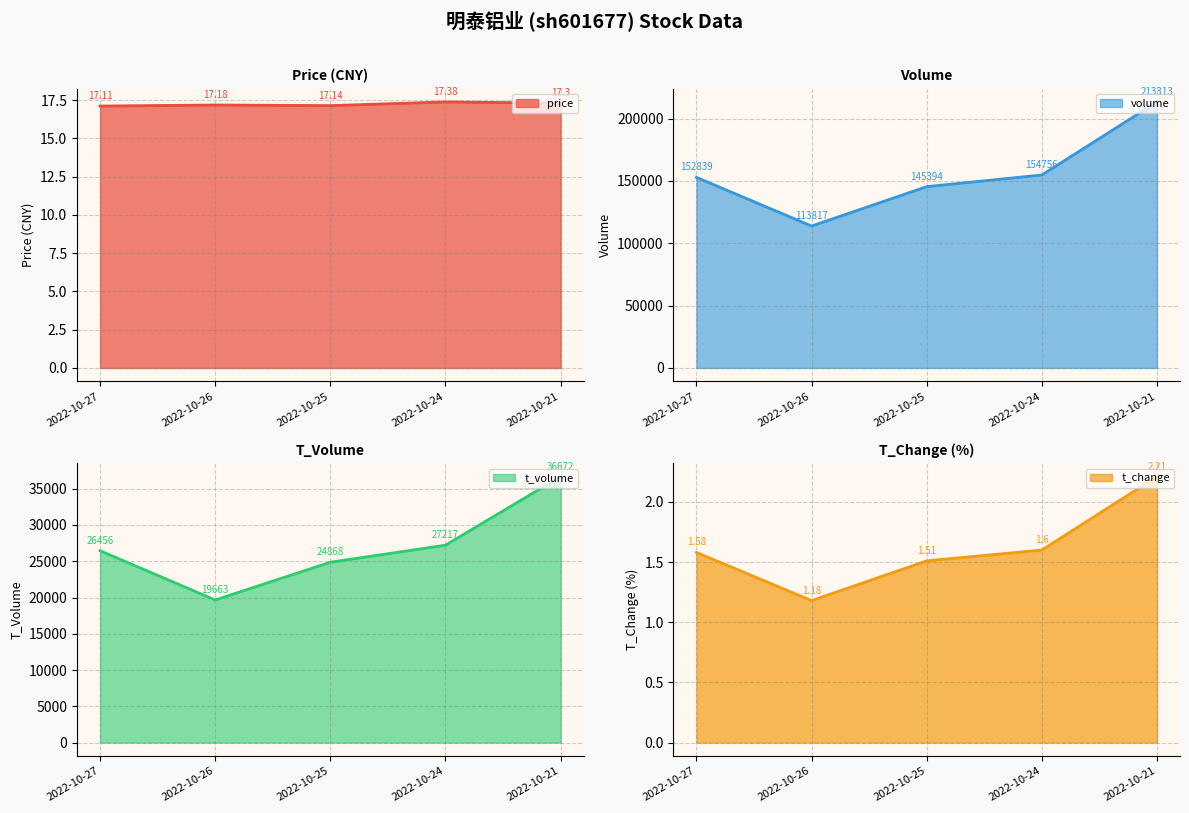

What is the maximum value shown in the chart?

213313.0